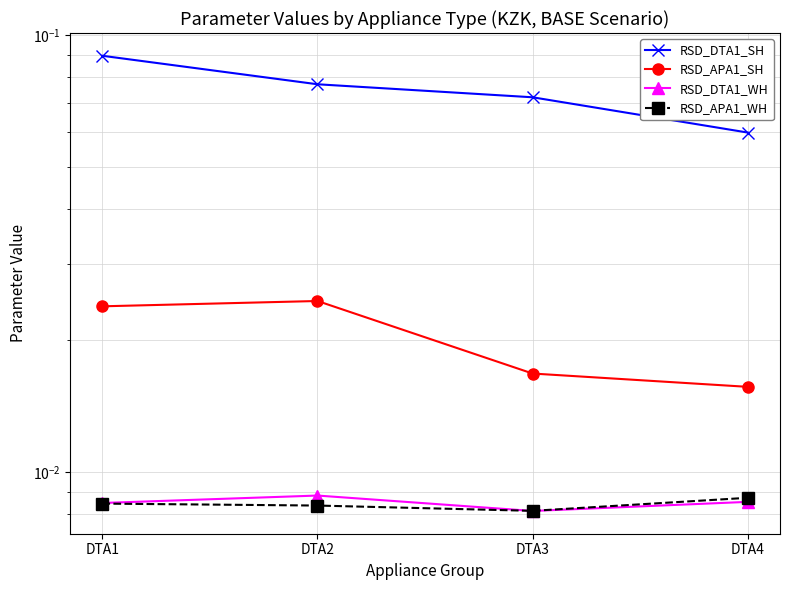

How many interior local valleys does the RSD_DTA1_WH series have?

1